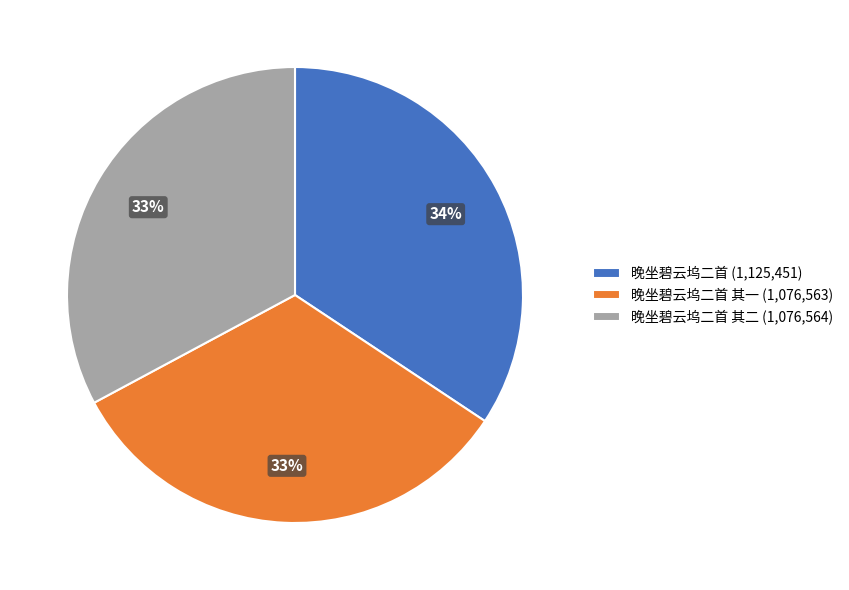

What percentage is the 晚坐碧云坞二首 其一 (1,076,563) slice, to the nearest percent?

33%